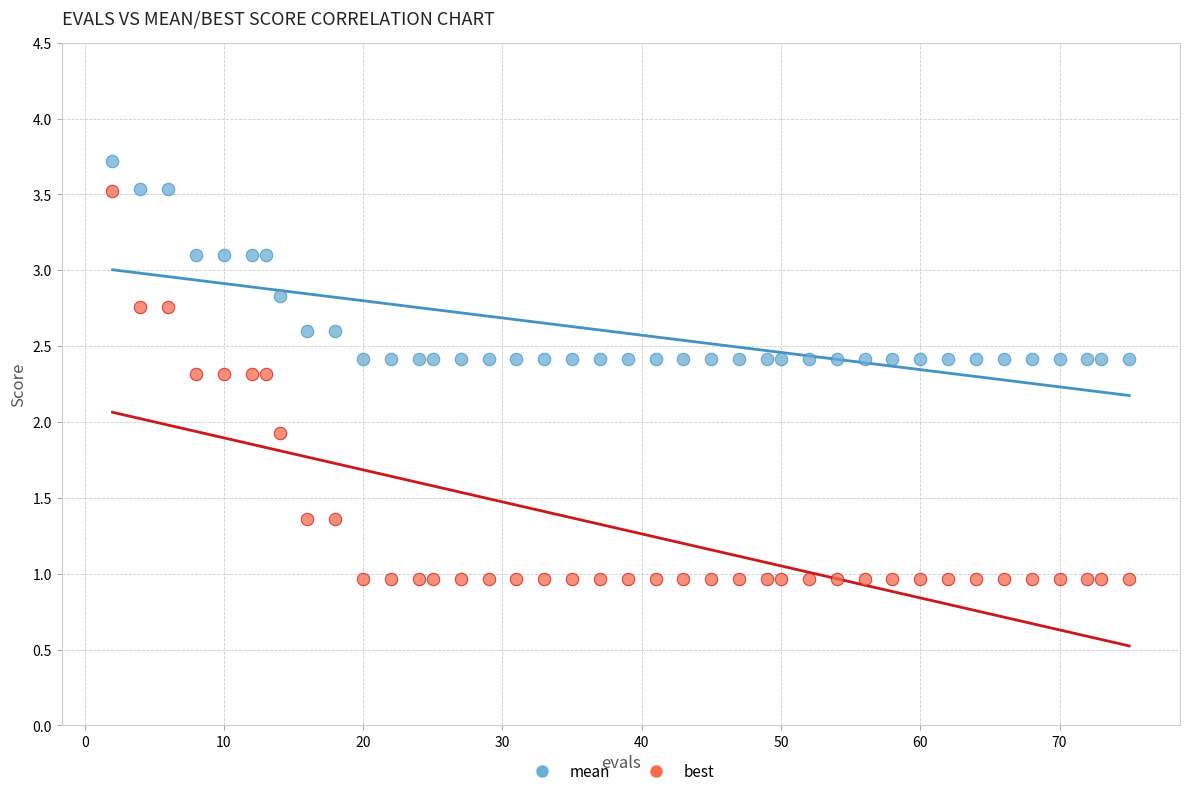

Across all data points, what is the range of X values (max minus min)?

73.0